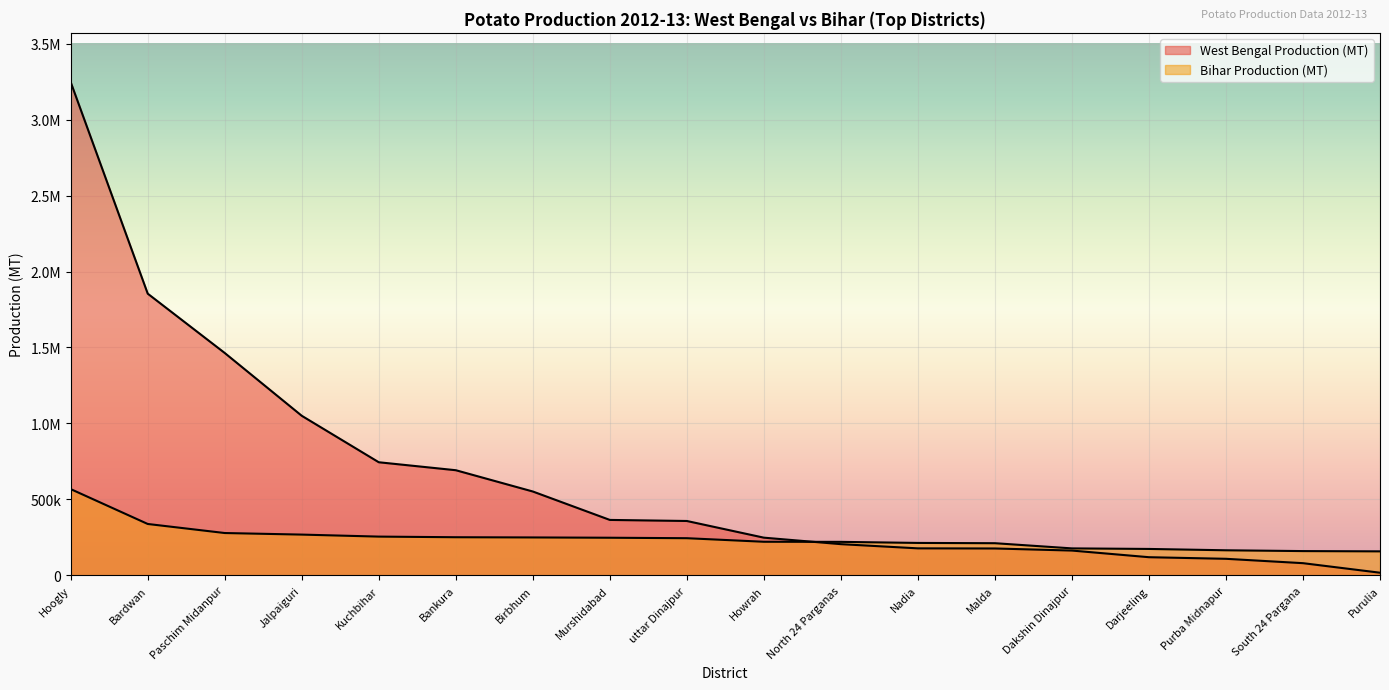

Rank the series at Darjeeling from highest to lowest value.

Bihar Production (MT), West Bengal Production (MT)